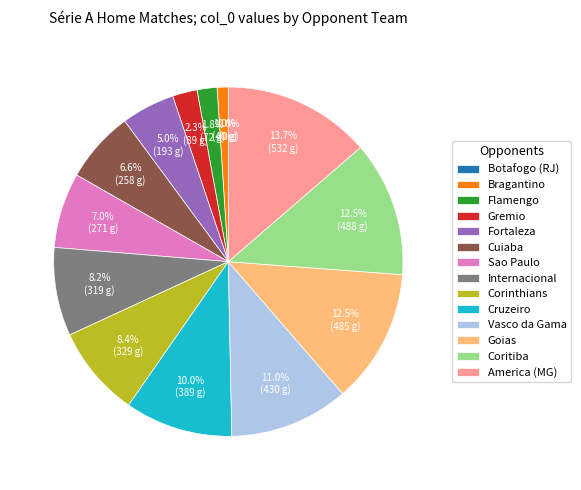

To the nearest percent, what portion does Vasco da Gama represent?

11%